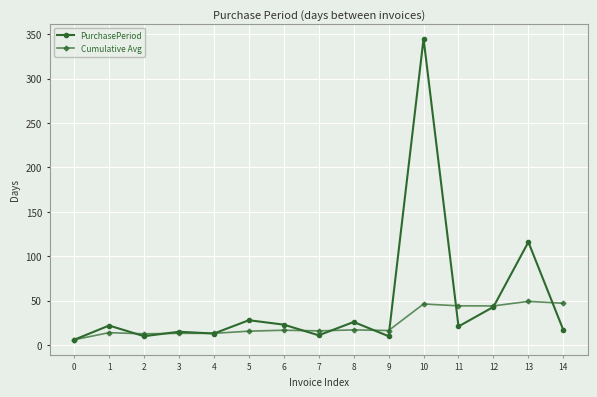

After their last crossing, which series has the higher values: Cumulative Avg or PurchasePeriod?

Cumulative Avg